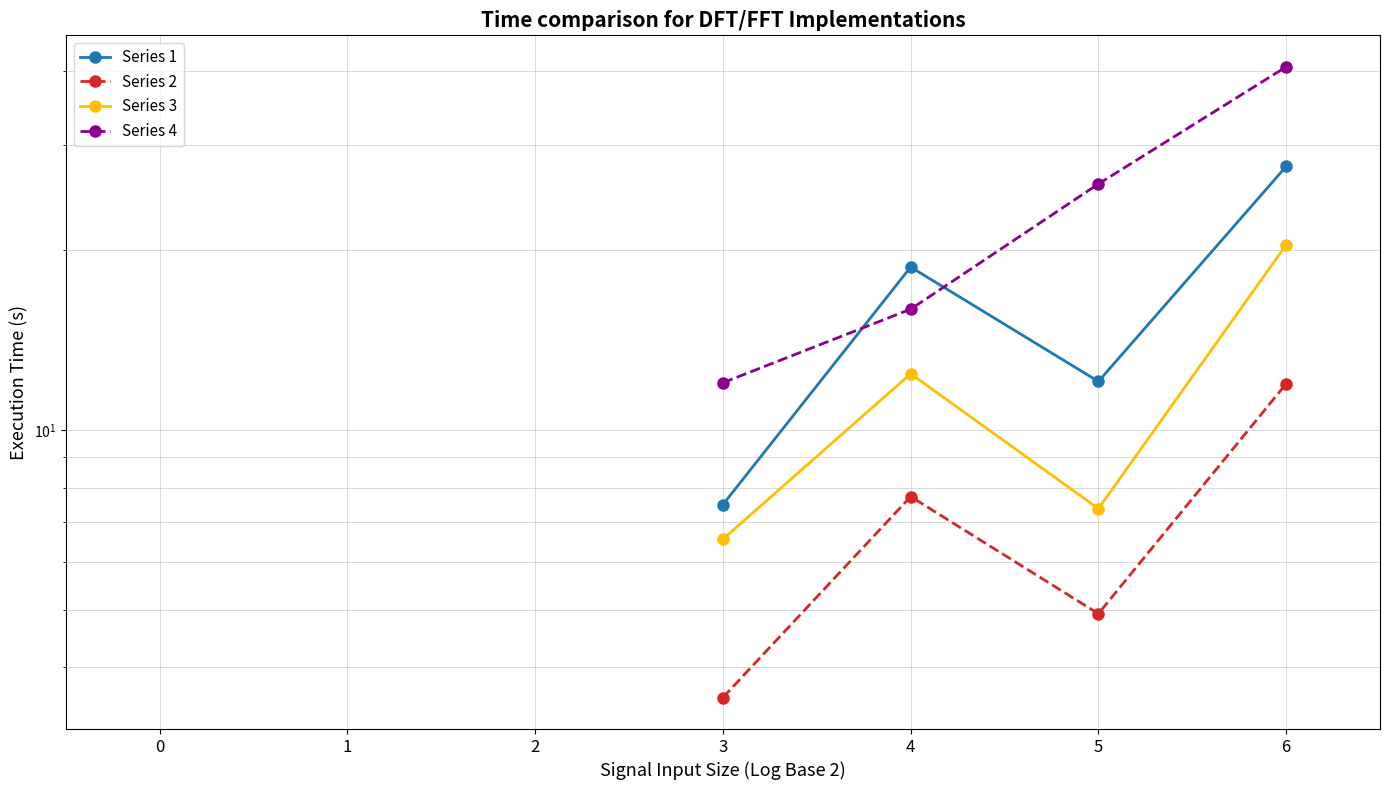

What is the value of the Series 4 point at the 7th from the left?

40.6